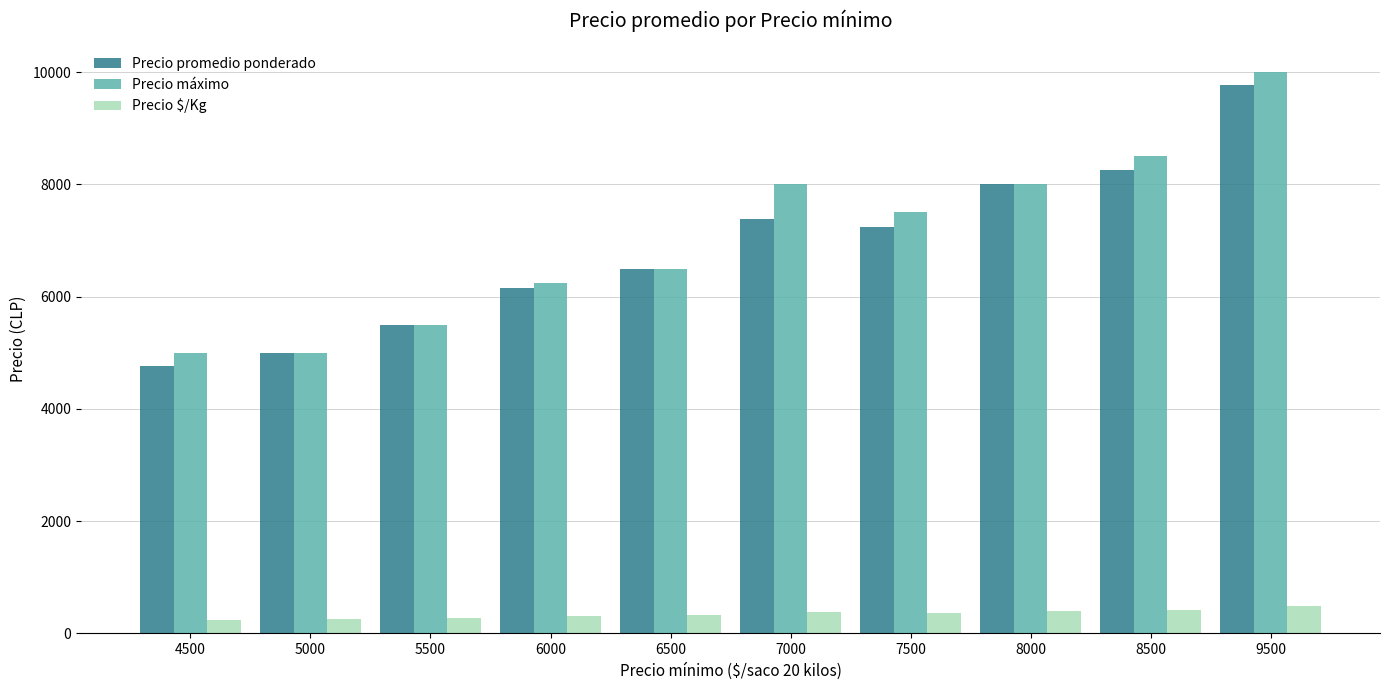

Rank the series by their maximum value, from highest to lowest.

Precio máximo, Precio promedio ponderado, Precio $/Kg